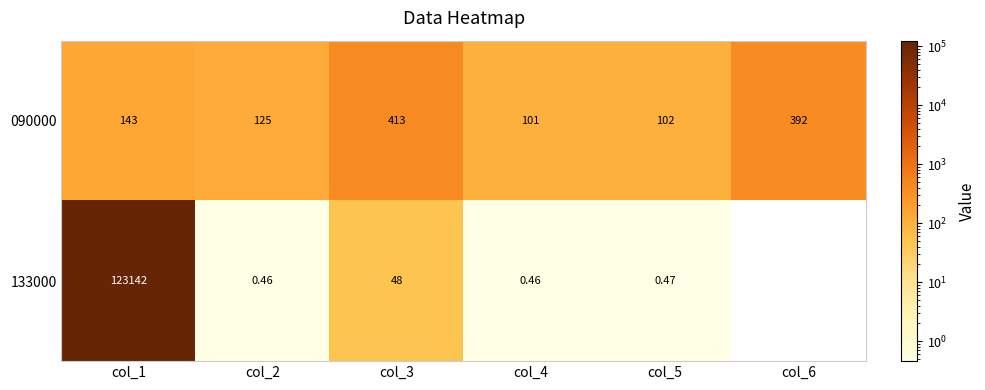

How many data points in 090000 are less than 143?

3